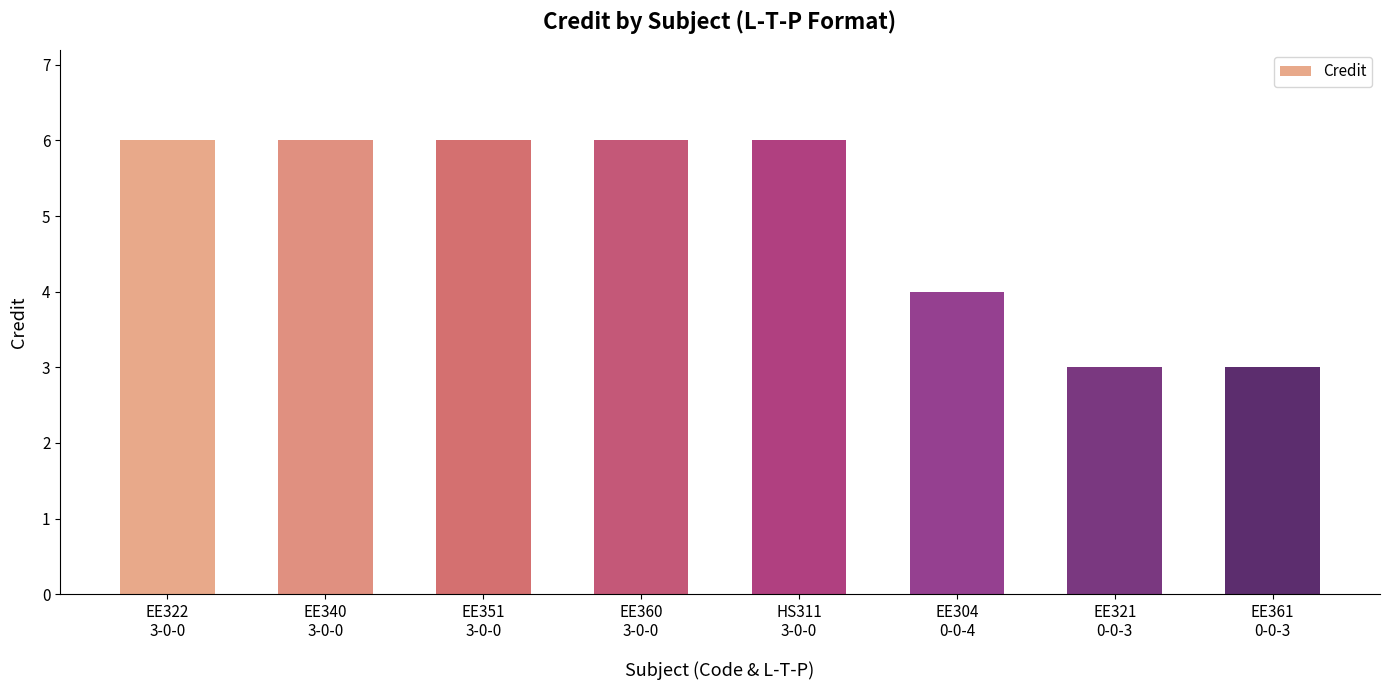

What is the value of the 3rd bar from the left?

6